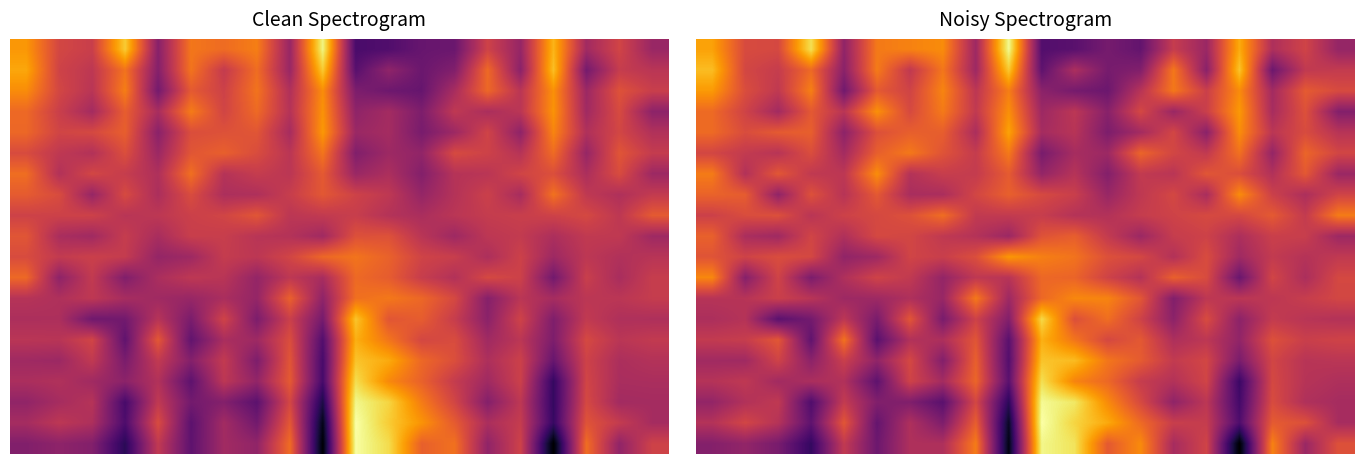

How many categories are shown in the chart?

20